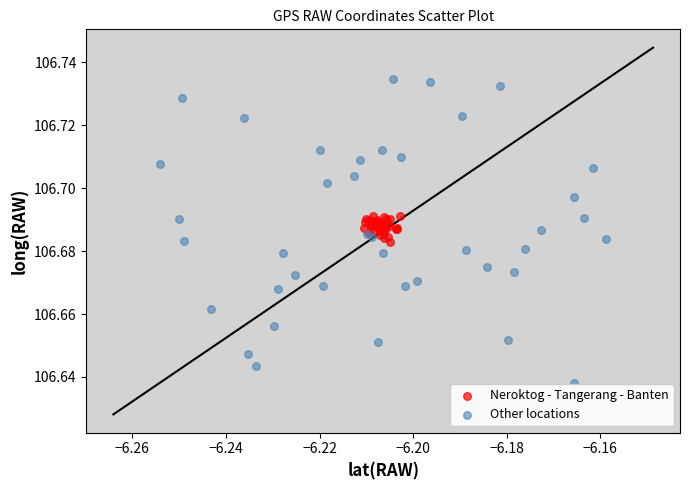

Which series contains the highest Y value?

Other locations